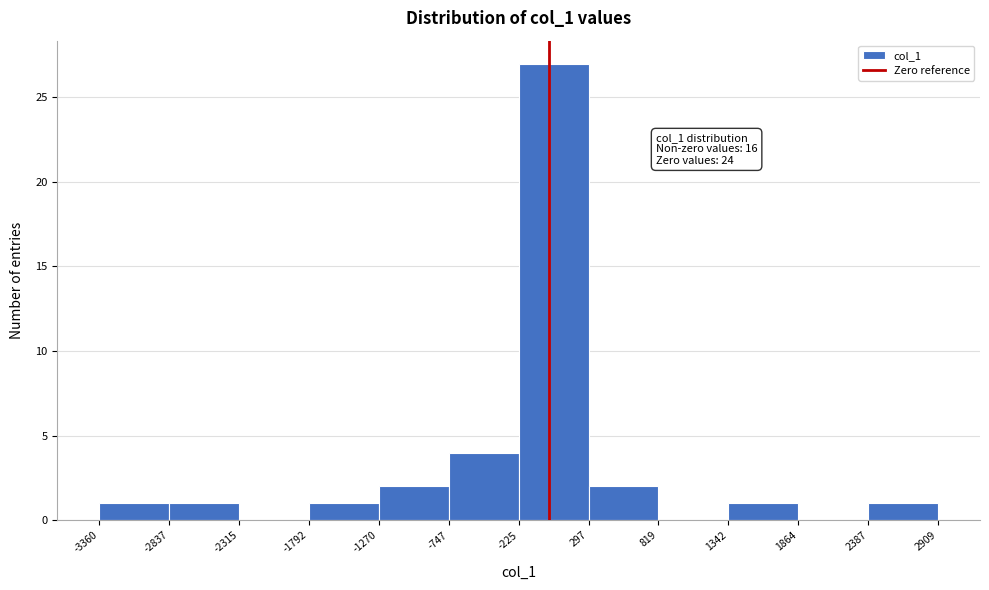

Over which range of the x-axis is the bar tallest?

-225 to 297